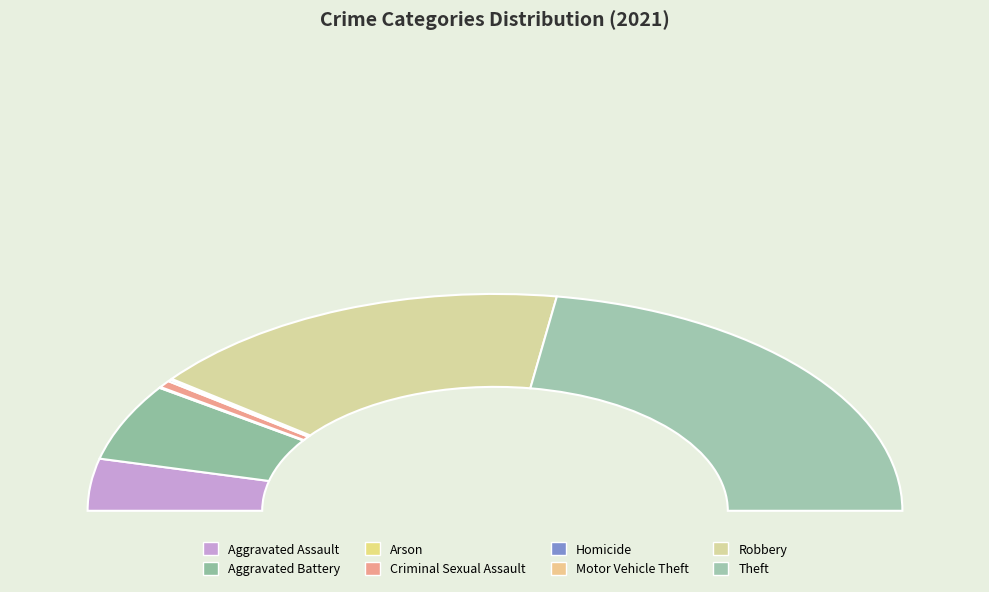

Does any single category account for the majority?

No